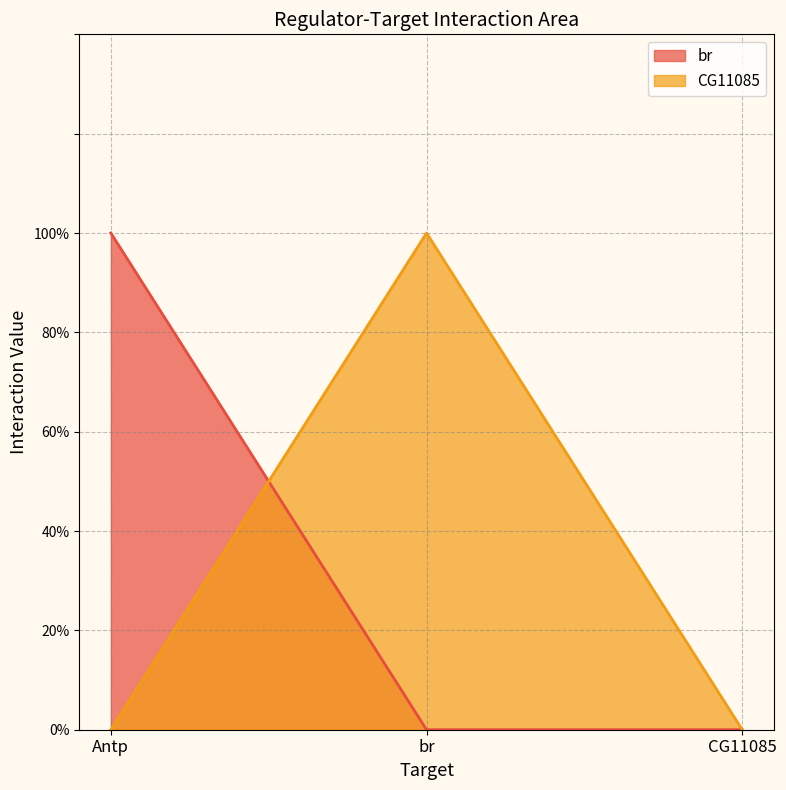

What is the difference between the maximum and second lowest values in the br series?

1